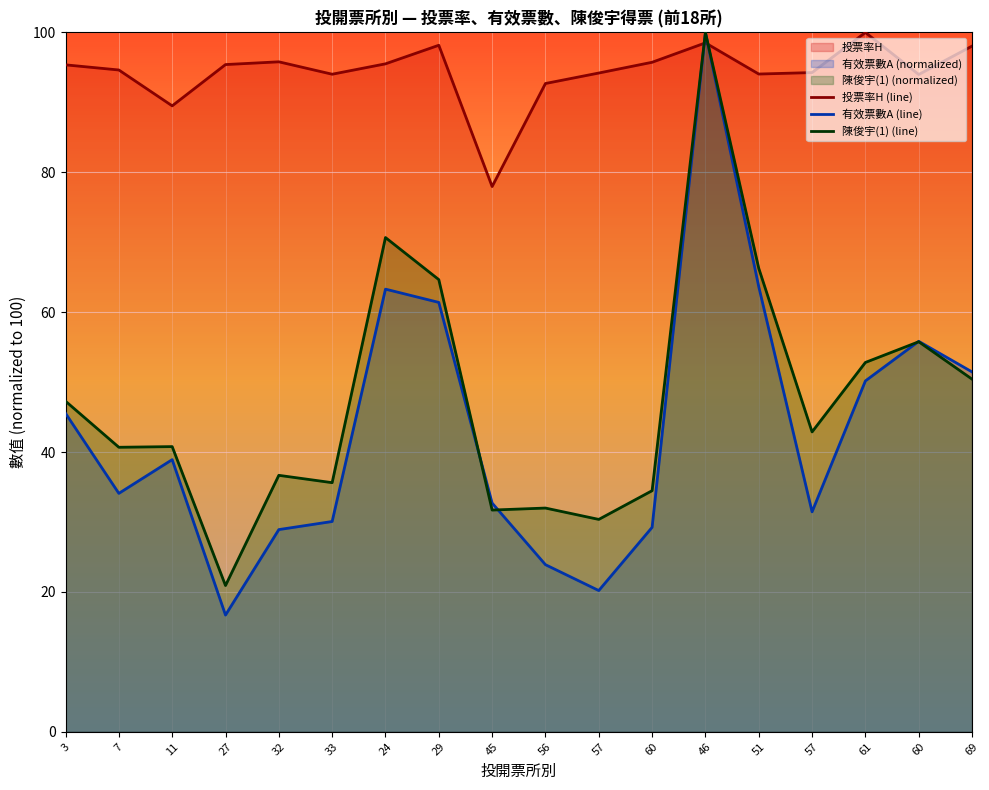

Which label corresponds to the largest value in the chart?

61